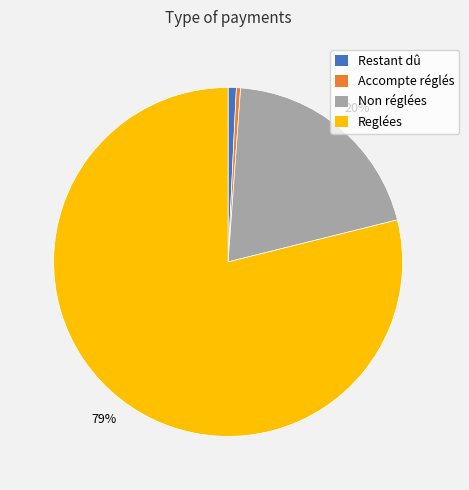

Is the sum of Reglées and Accompte réglés greater than half?

Yes